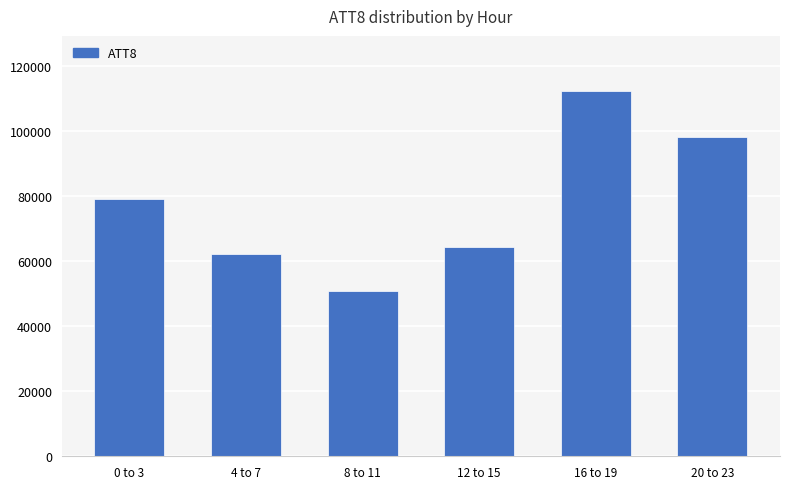

Rank the categories by value from highest to lowest.

16 to 19, 20 to 23, 0 to 3, 12 to 15, 4 to 7, 8 to 11